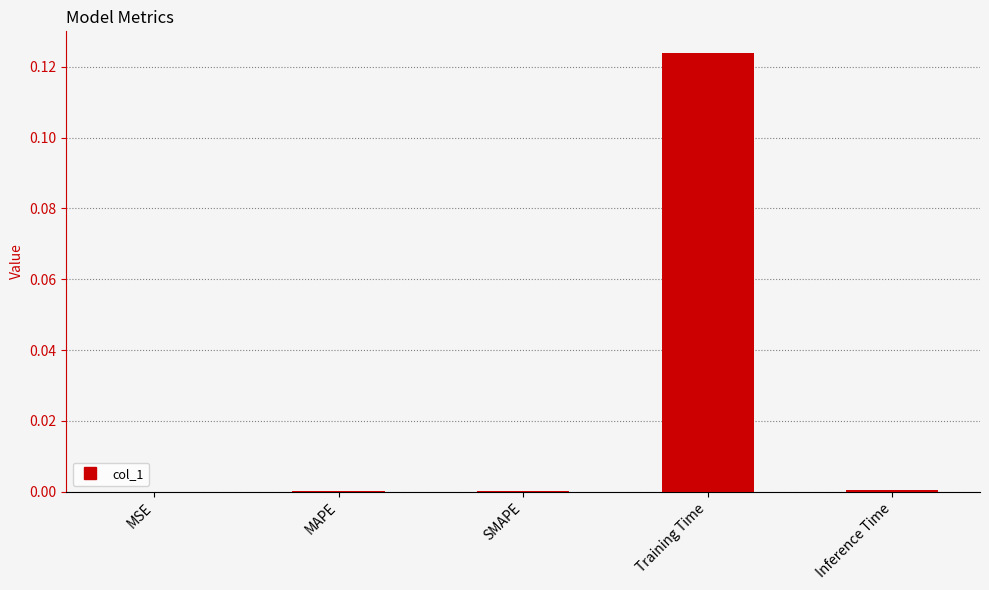

Is it true that the value at MAPE is 0.0?

True